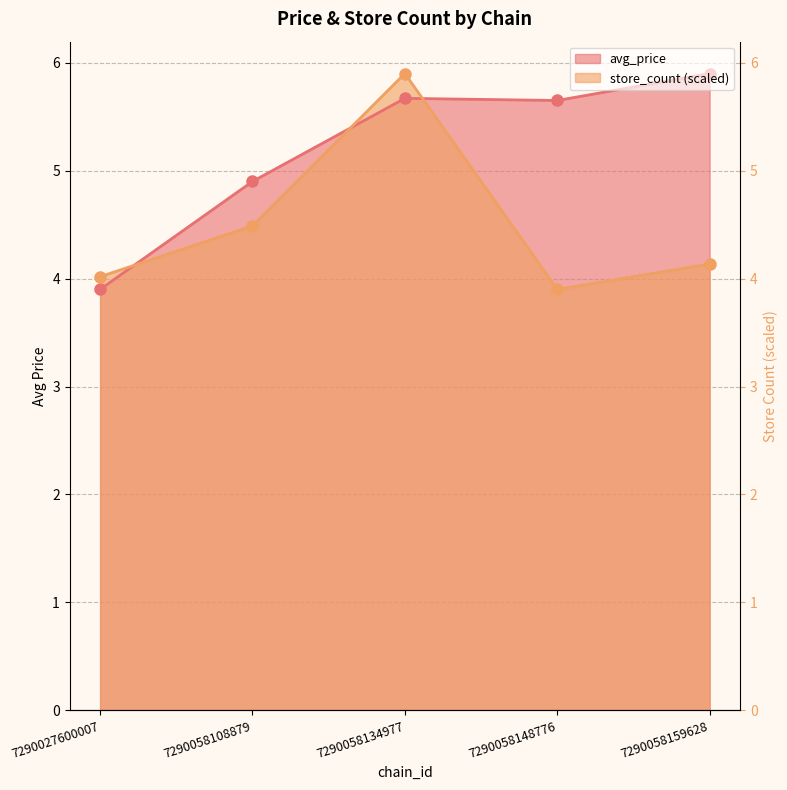

The avg_price series shows 5.7 at 7290058134977. True or false?

True